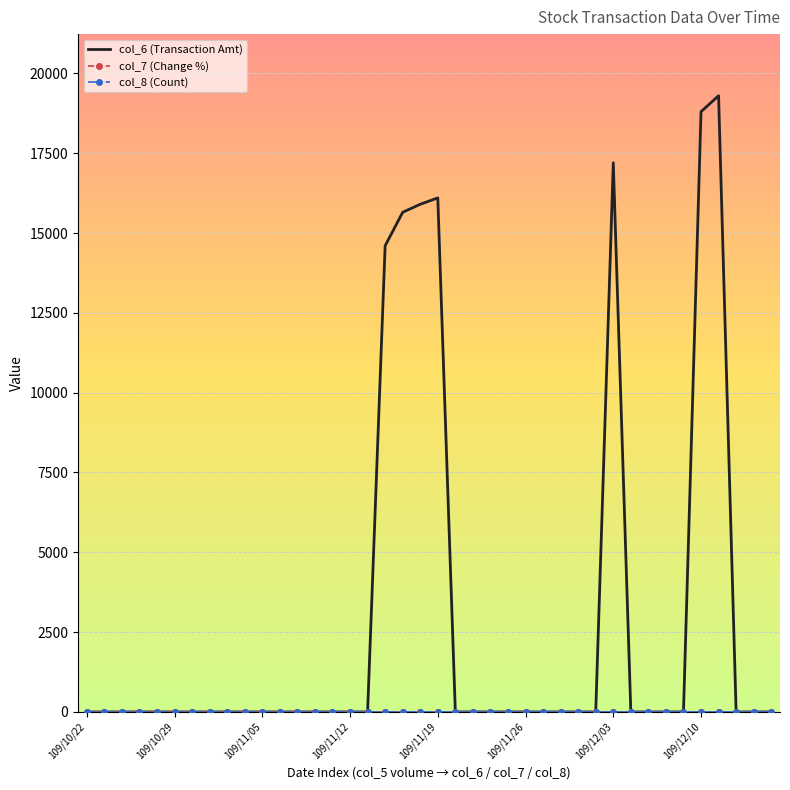

What is the greatest value displayed?

19300.0